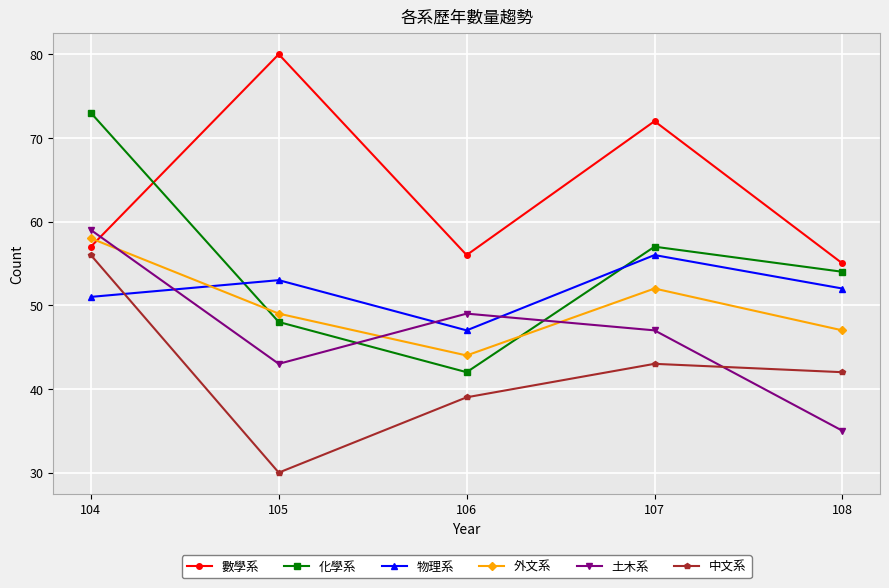

How many data points does each series have?

5